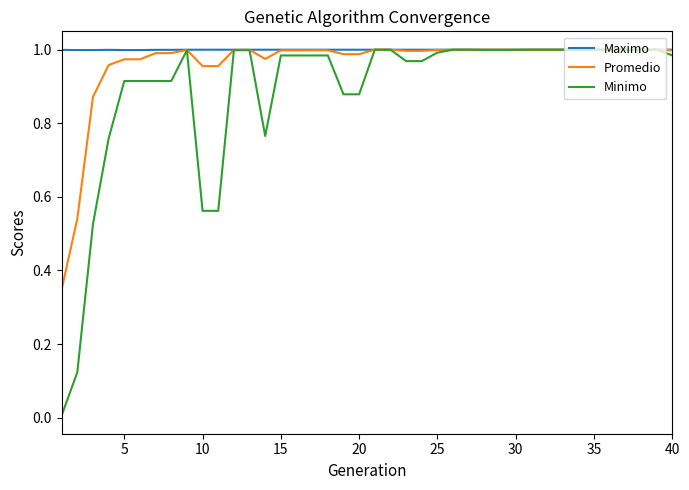

Which series has the widest spread of values?

Minimo